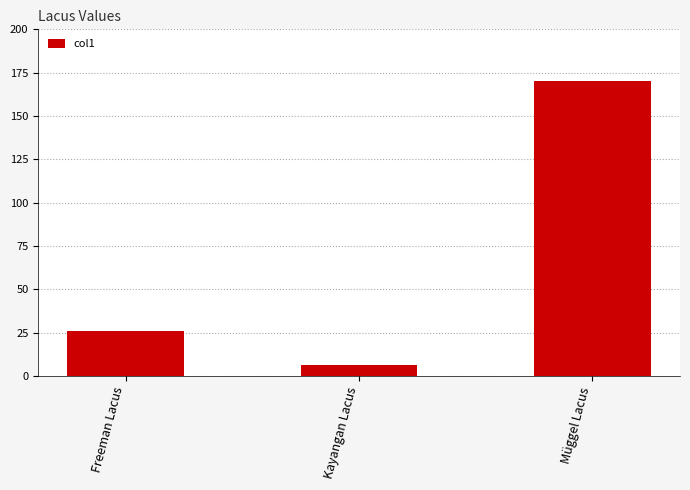

What is the maximum value shown in the chart?

170.0